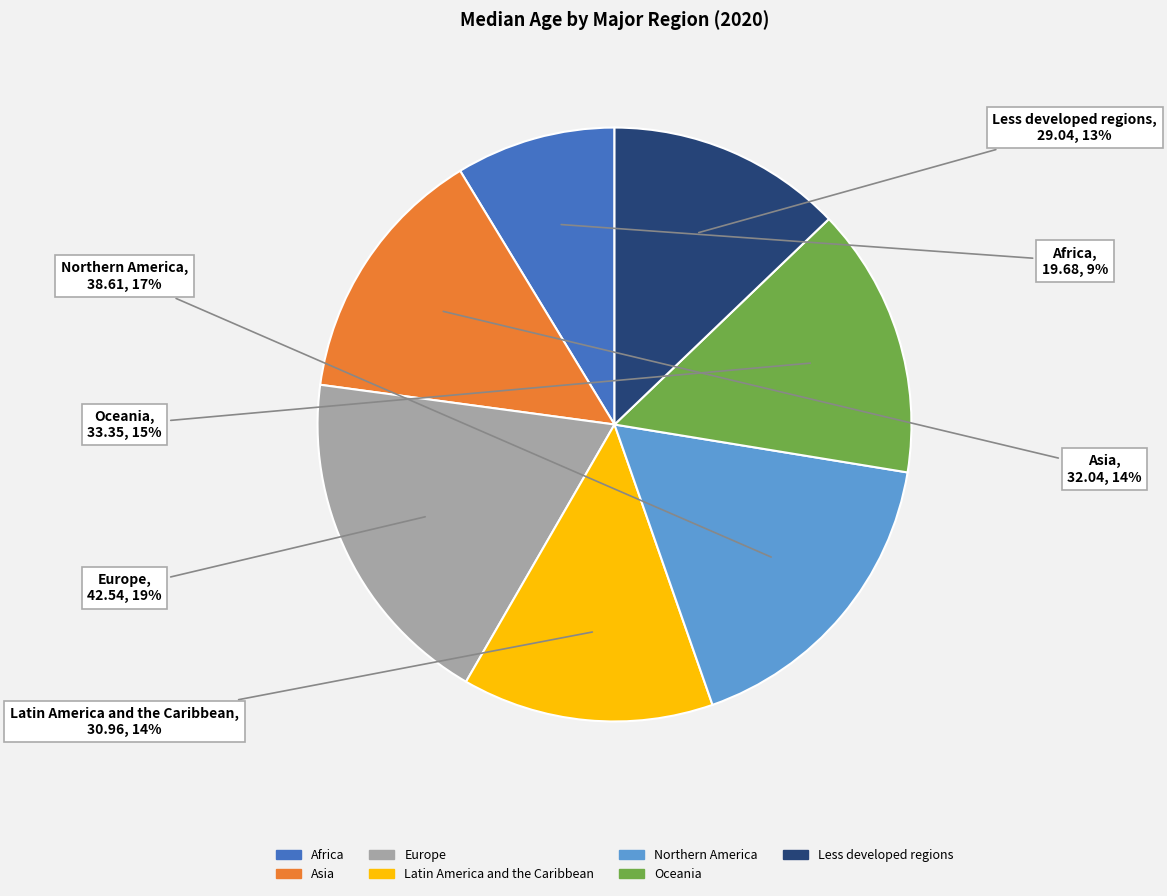

Does Africa account for over 50% of the chart?

No